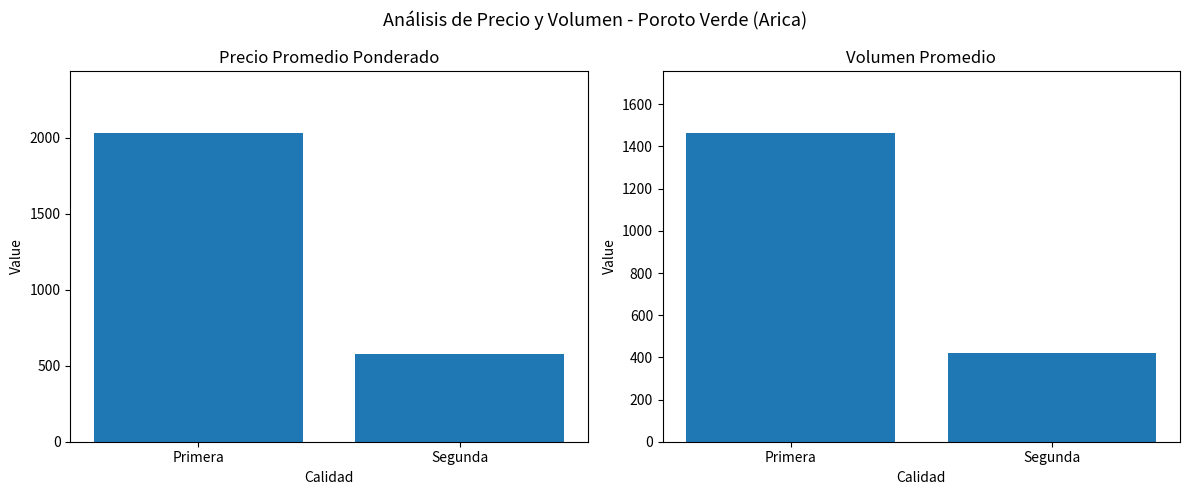

Rank the series by their average value, from lowest to highest.

Volumen, Precio promedio ponderado